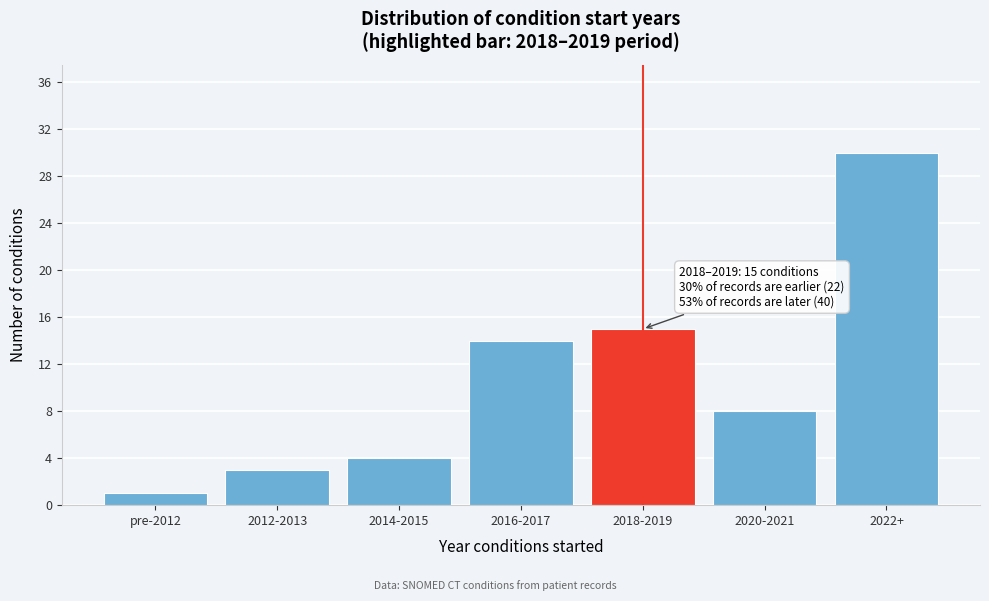

Reading left to right, transcribe all the data shown in this chart.

1	3	4	14	15	8	30